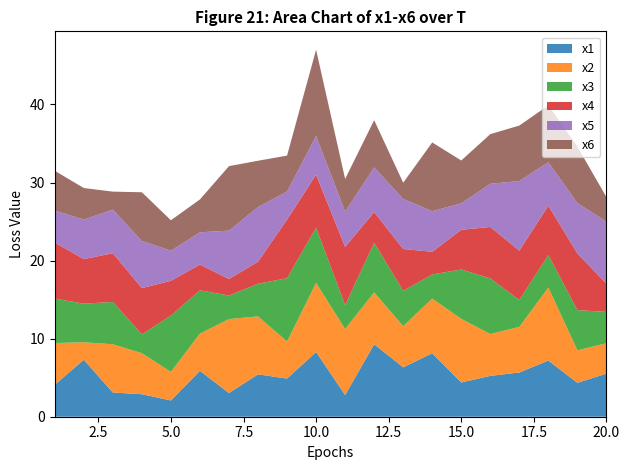

Reading left to right, transcribe all the data shown in this chart.

x1: 4.1	7.3	3.1	2.9	2.1	5.9	3.0	5.4	4.9	8.3	2.8	9.3	6.3	8.1	4.4	5.2	5.7	7.2	4.3	5.5
x2: 5.3	2.2	6.2	5.3	3.7	4.8	9.5	7.4	4.8	8.9	8.5	6.6	5.3	7.0	8.1	5.4	5.8	9.4	4.2	3.9
x3: 5.7	4.9	5.4	2.4	7.2	5.5	3.0	4.2	8.1	7.1	3.0	6.4	4.5	3.1	6.3	7.1	3.4	4.2	5.1	4.0
x4: 7.2	5.7	6.2	5.9	4.5	3.3	2.1	2.8	7.5	6.8	7.5	3.9	5.4	2.9	5.1	6.6	6.3	6.3	7.3	3.6
x5: 4.1	5.1	5.6	6.0	3.9	4.1	6.2	7.0	3.6	5.0	4.5	5.7	6.4	5.2	3.4	5.5	8.9	5.6	6.4	7.9
x6: 5.1	4.0	2.3	6.2	3.9	4.2	8.3	5.9	4.6	11.1	4.2	6.1	2.1	8.8	5.5	6.4	7.1	7.3	7.2	3.2